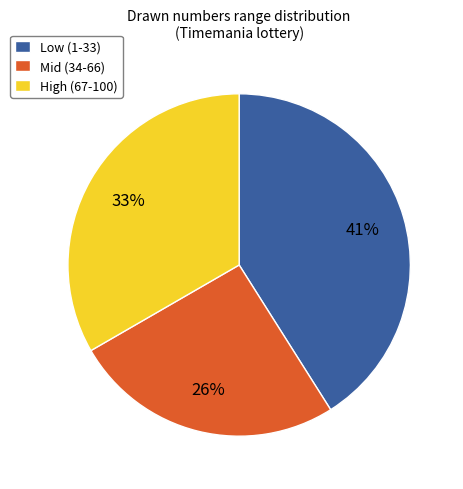

To the nearest percent, what is the average slice percentage?

33%